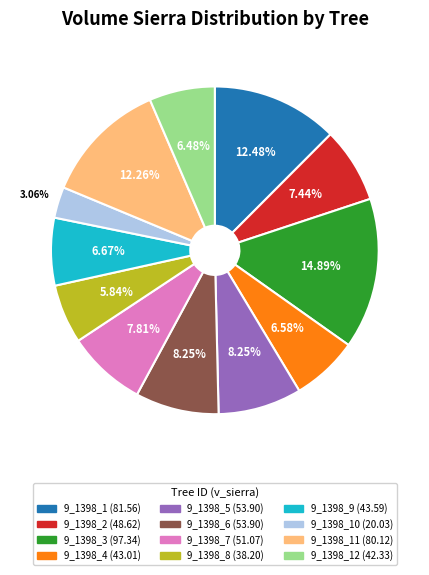

Is there any slice that represents more than half of the pie?

No